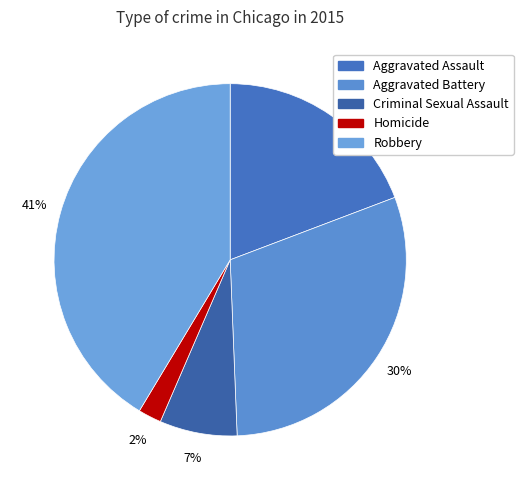

To the nearest percent, what is the combined percentage of Aggravated Assault and Robbery?

61%